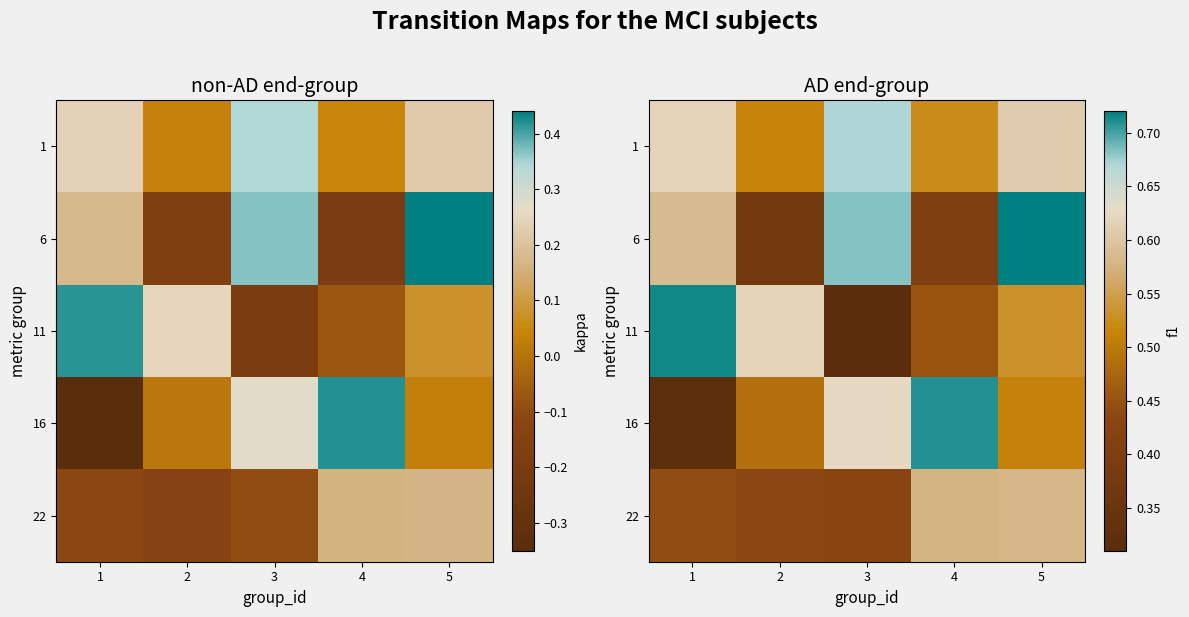

List the series in order of their peak value, lowest first.

22, 1, 16, 11, 6